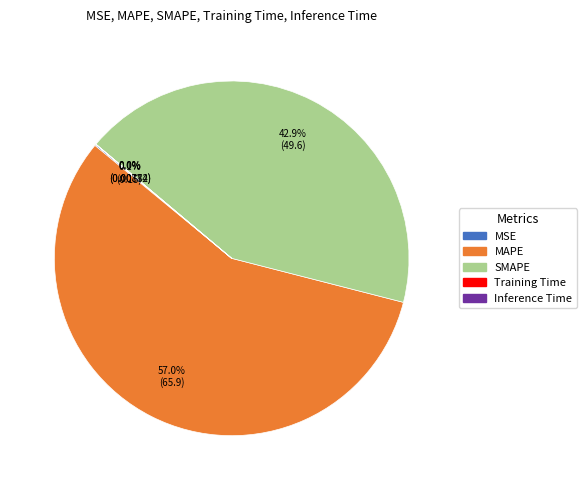

What is the largest slice in the pie chart?

MAPE